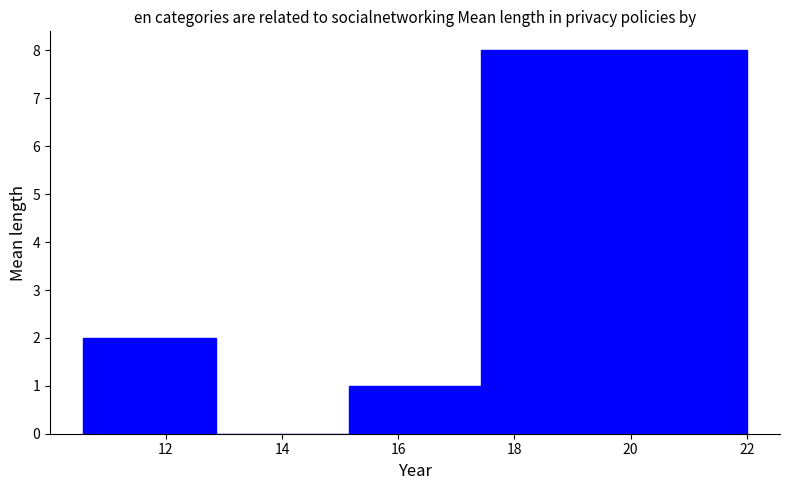

Reading left to right, list every bar in this chart as the range it spans on the x-axis followed by its height. Neither the bar edges nor the heights are printed on the chart, so give them approximately, as read against the axes.

10.6 to 12.8: 2
12.8 to 15.2: 0
15.2 to 17.4: 1
17.4 to 19.8: 8
19.8 to 22.0: 8